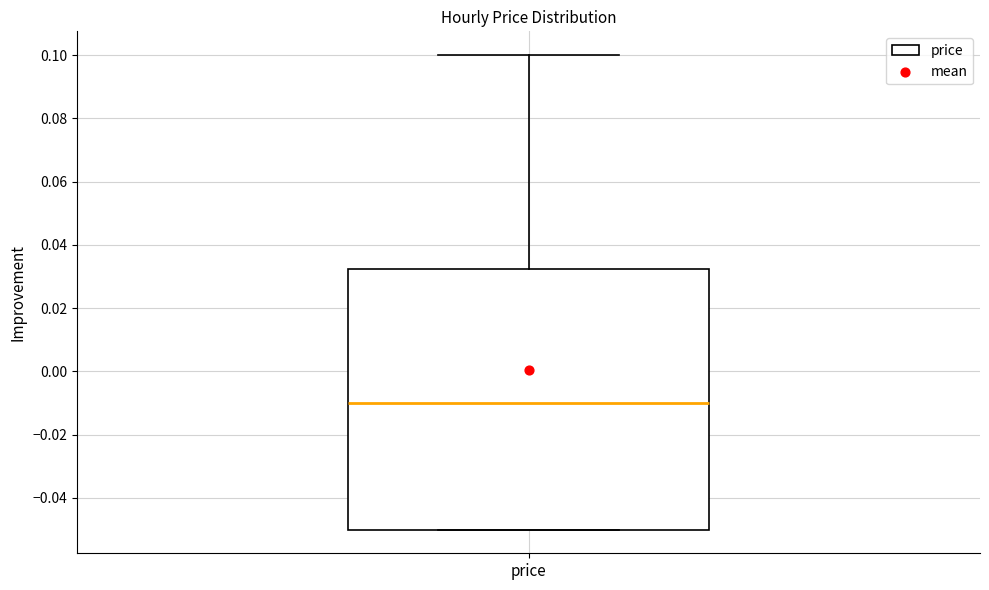

Transcribe this box plot: give where the median line is, the range the box spans, and where the two whiskers end, as read against the y-axis. The values are not printed on the chart, so give them approximately, as read against the axis.

median -0.010, box -0.050 to 0.032, whiskers -0.050 to 0.100